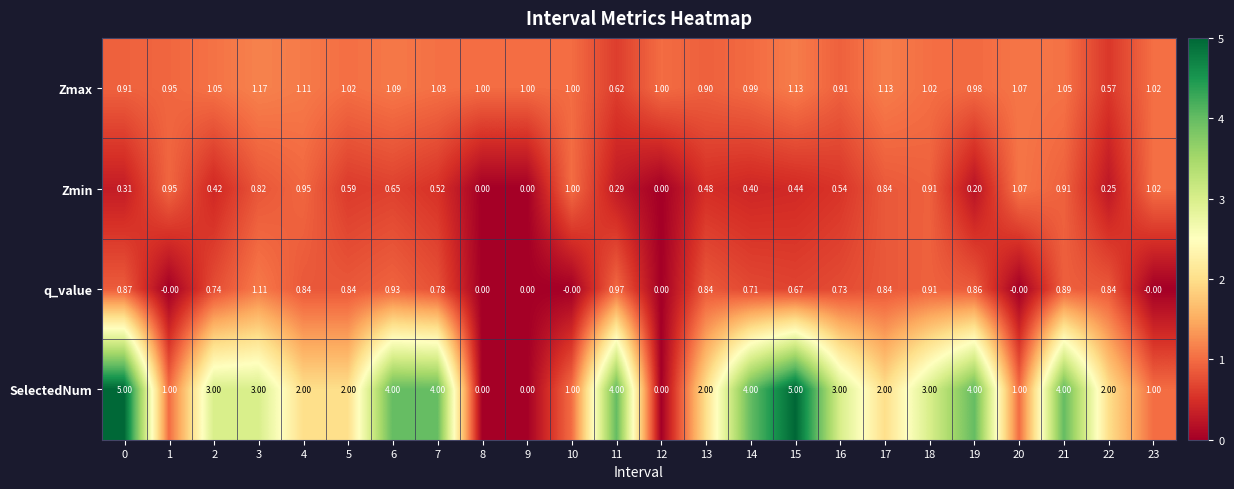

Which series has the largest total across all categories?

SelectedNum